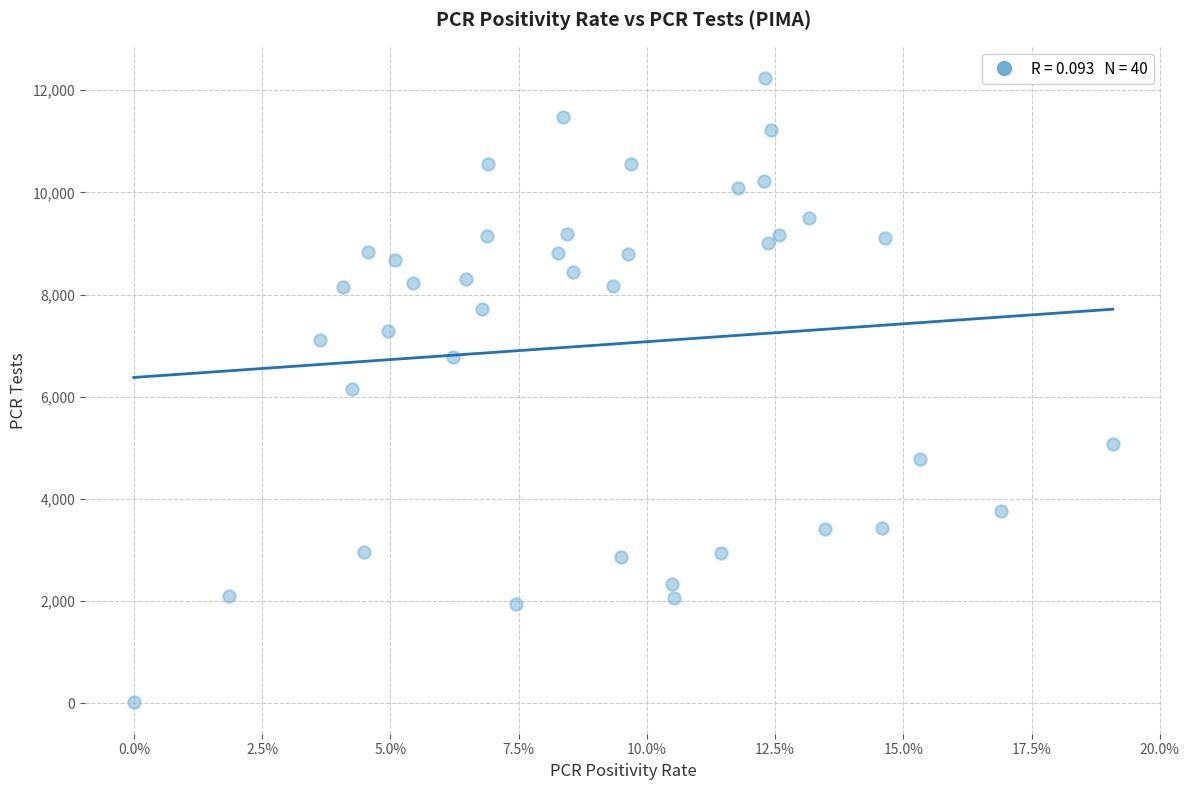

What is the range of Y values (max minus min)?

12223